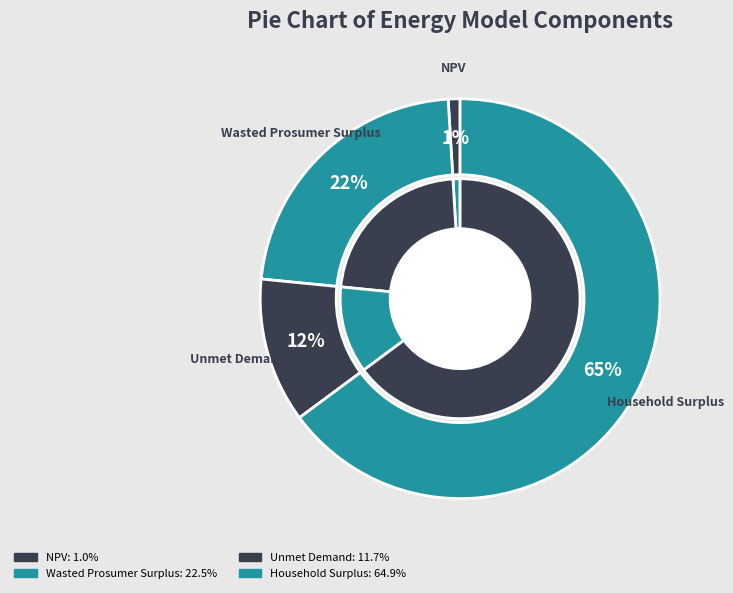

What is the smallest slice in the pie chart?

NPV